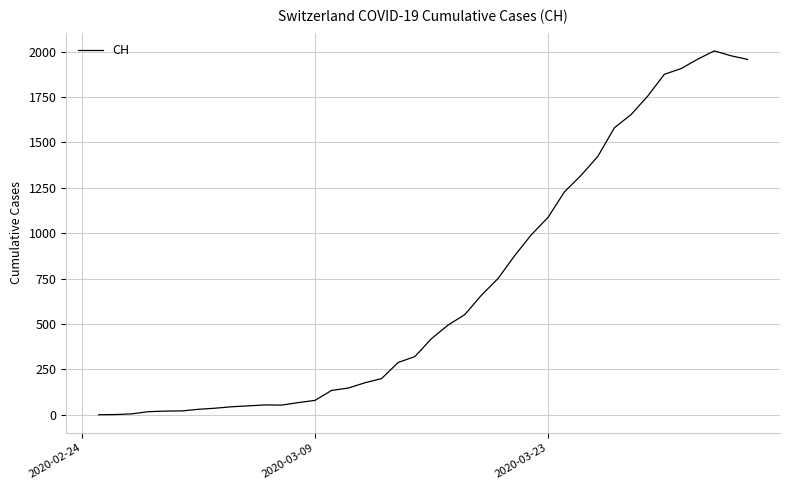

What is the maximum value shown in the chart?

2004